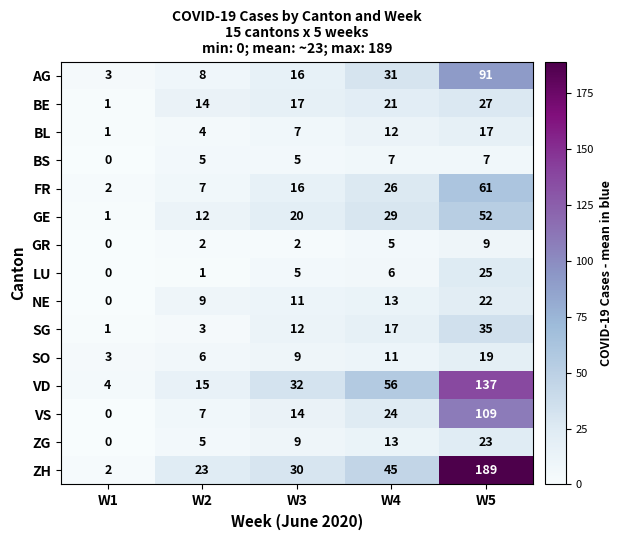

What is the average value of the SO series?

10